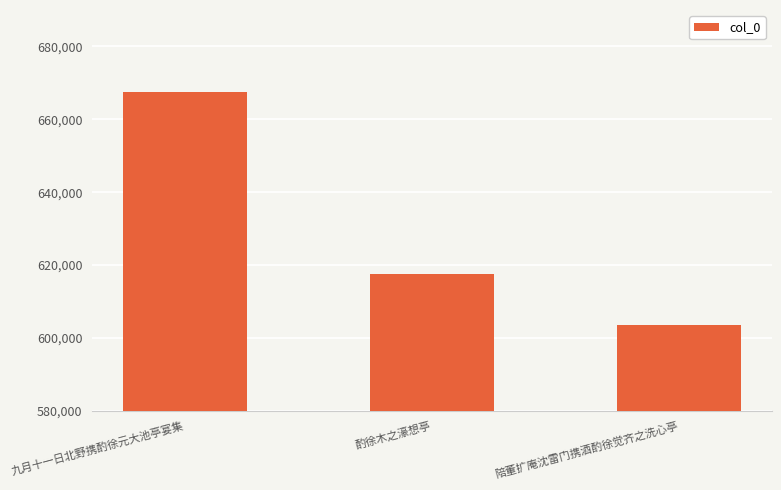

List the labels in order of value, smallest first.

陪董扩庵沈雷门携酒酌徐觉齐之洗心亭, 酌徐木之濠想亭, 九月十一日北野携酌徐元大池亭宴集